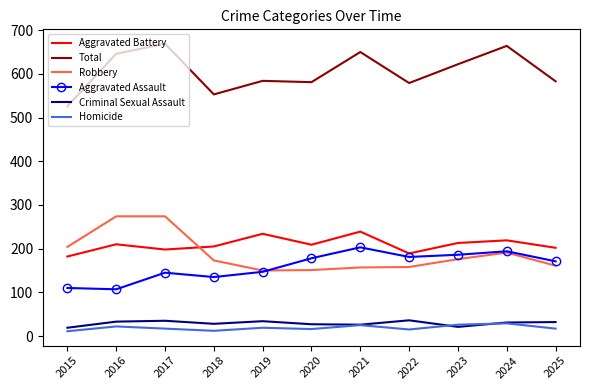

Between 2015 and 2023, which series saw the biggest shift?

Total